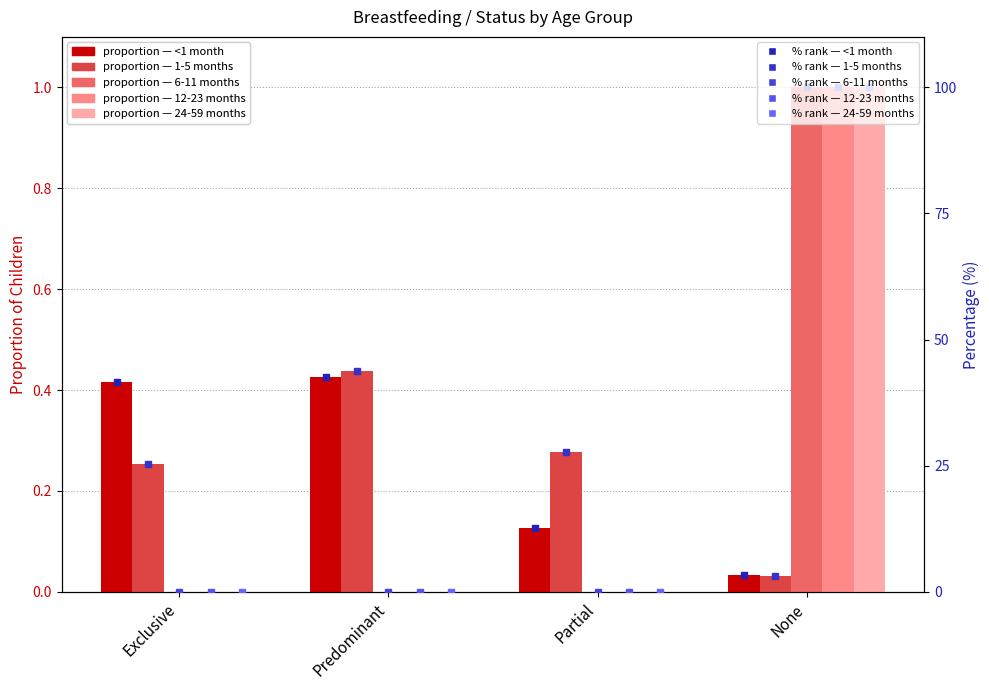

Which series changed the most between Exclusive and Predominant?

1-5 months